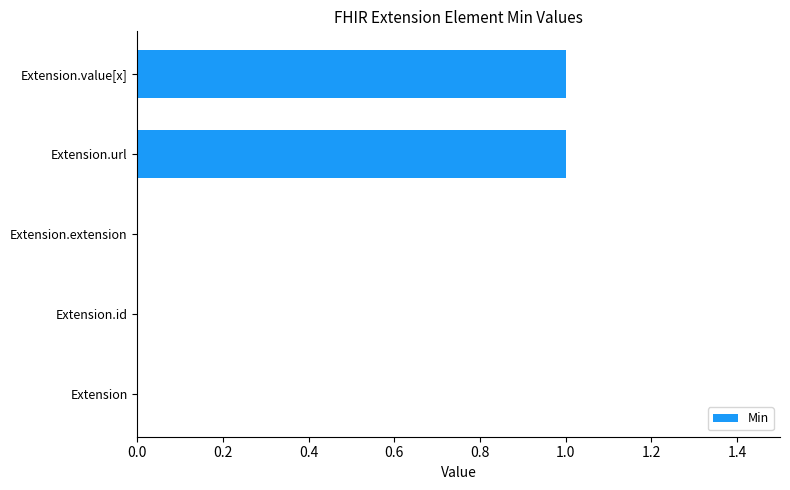

What is the change in value from Extension.id to Extension.value[x]?

+1